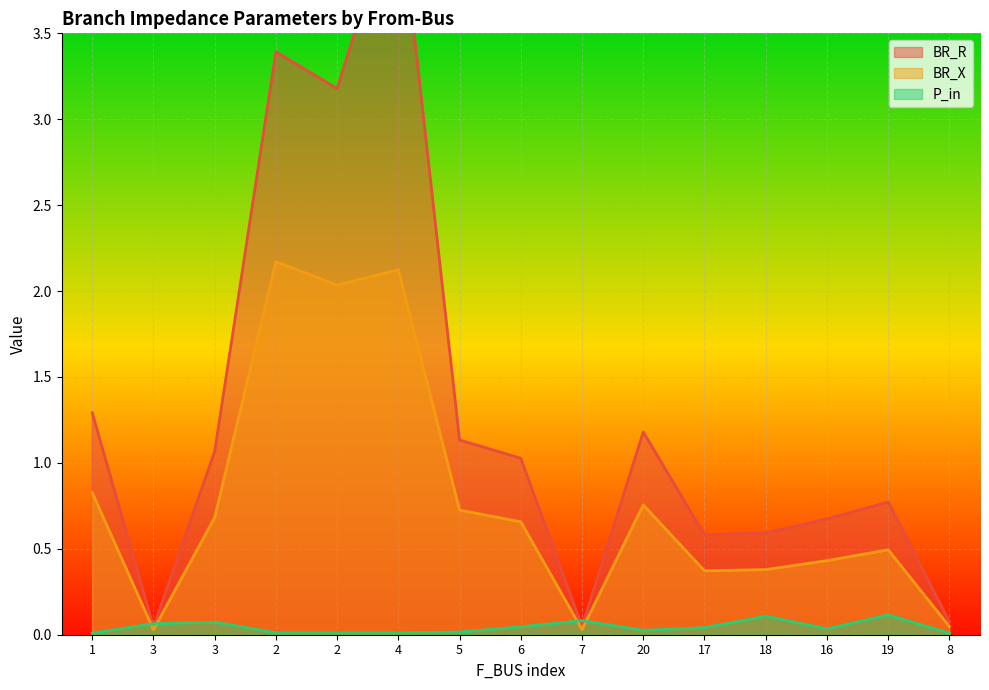

What is the value of the BR_X point at the 6th from the left?

2.1